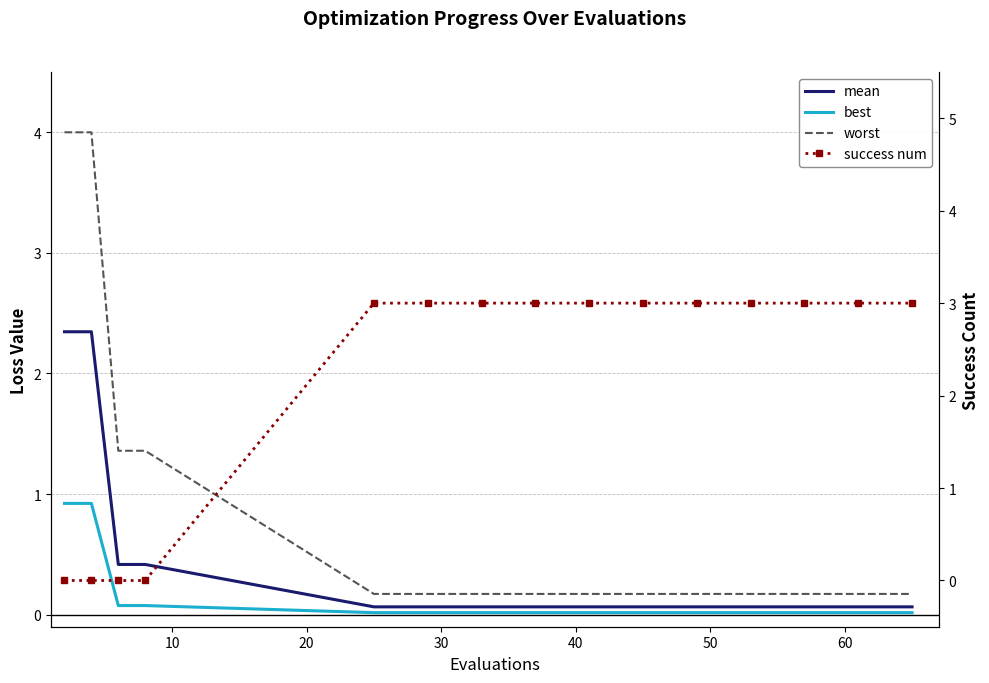

What are all the series names shown in the legend?

mean, best, worst, success num